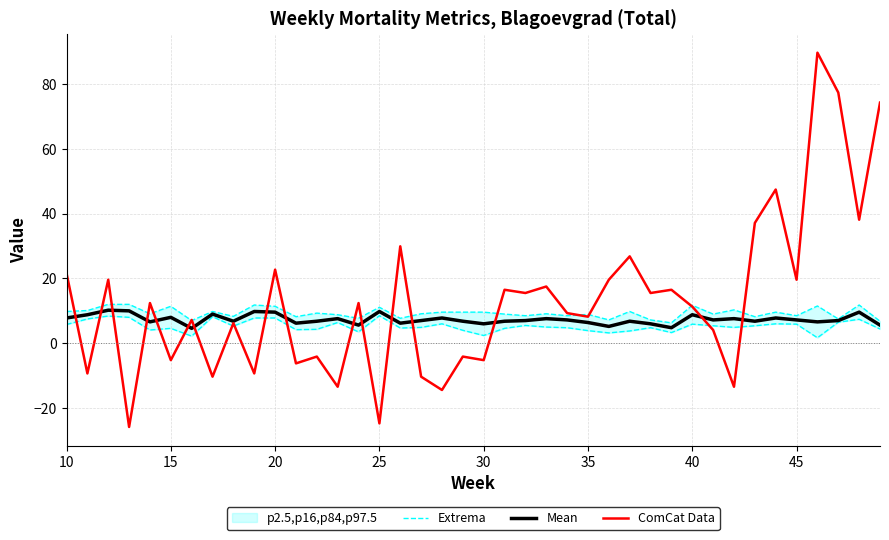

What is the maximum value for ComCat Data?

89.6